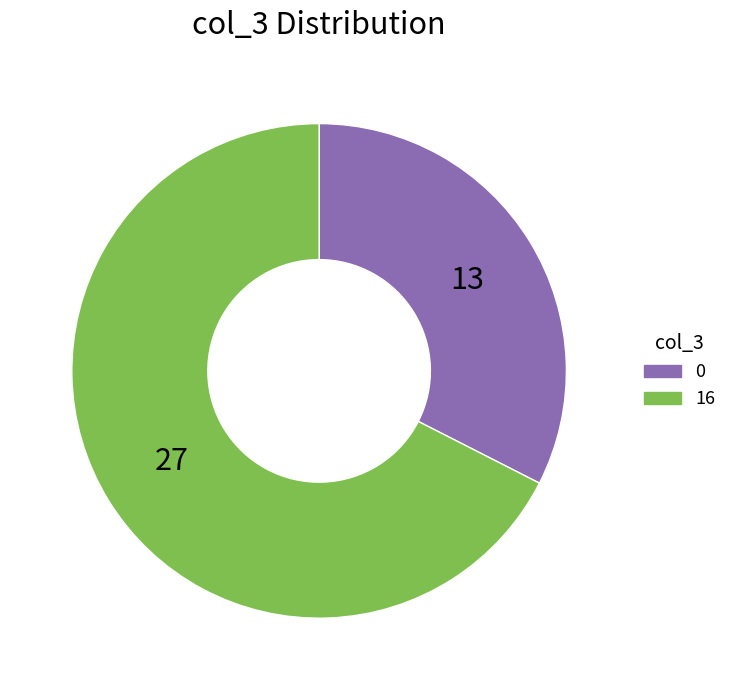

Combined, do 0 and 16 account for over 50%?

Yes